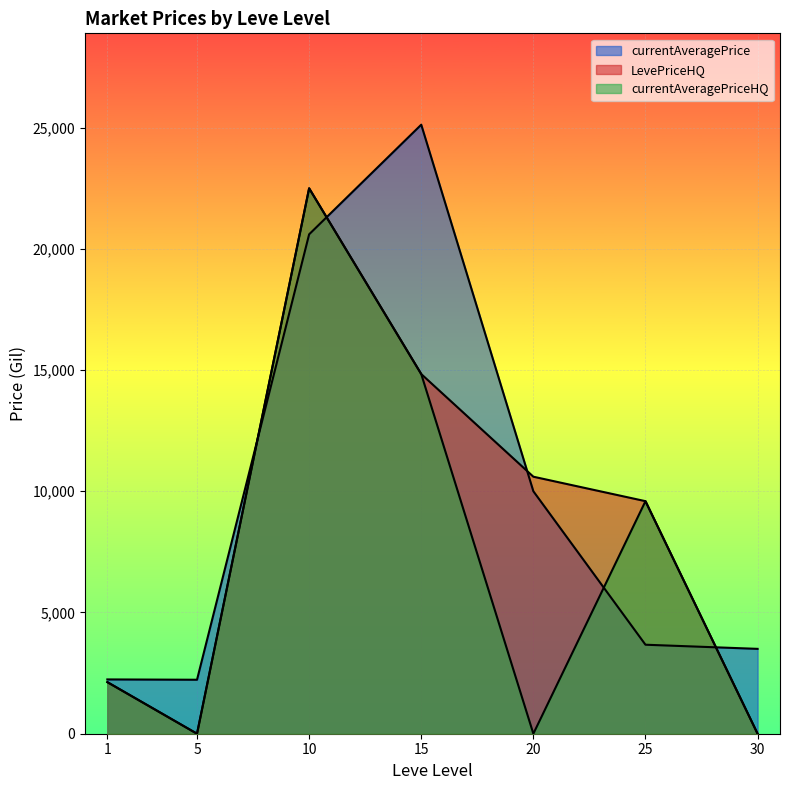

How many data points in currentAveragePrice are less than 3670?

3